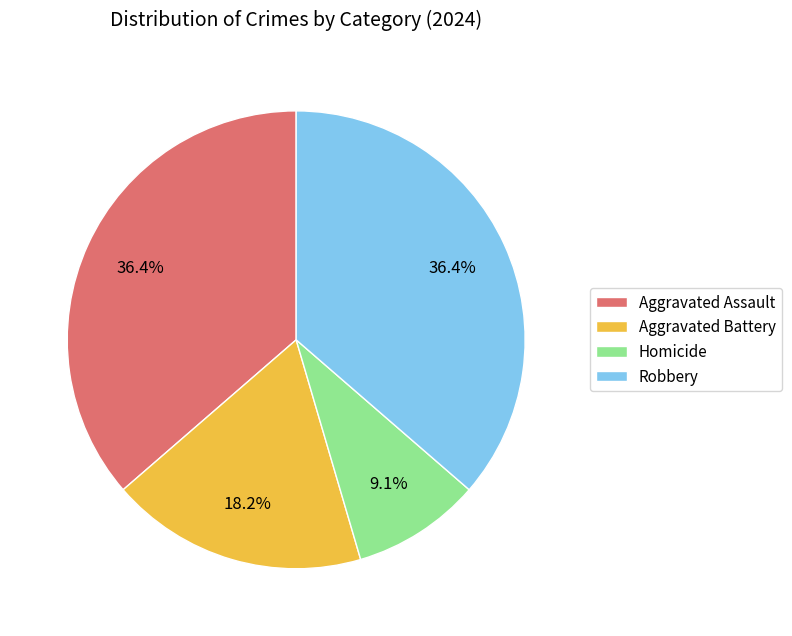

Is it true that Aggravated Battery is 18% of the pie?

True